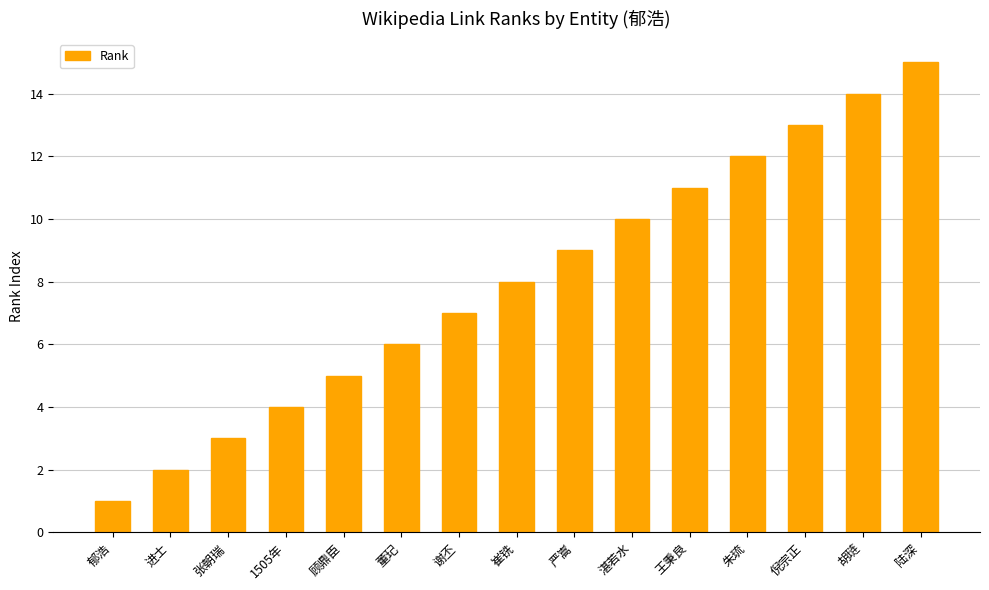

What is the difference between the maximum and minimum values?

14